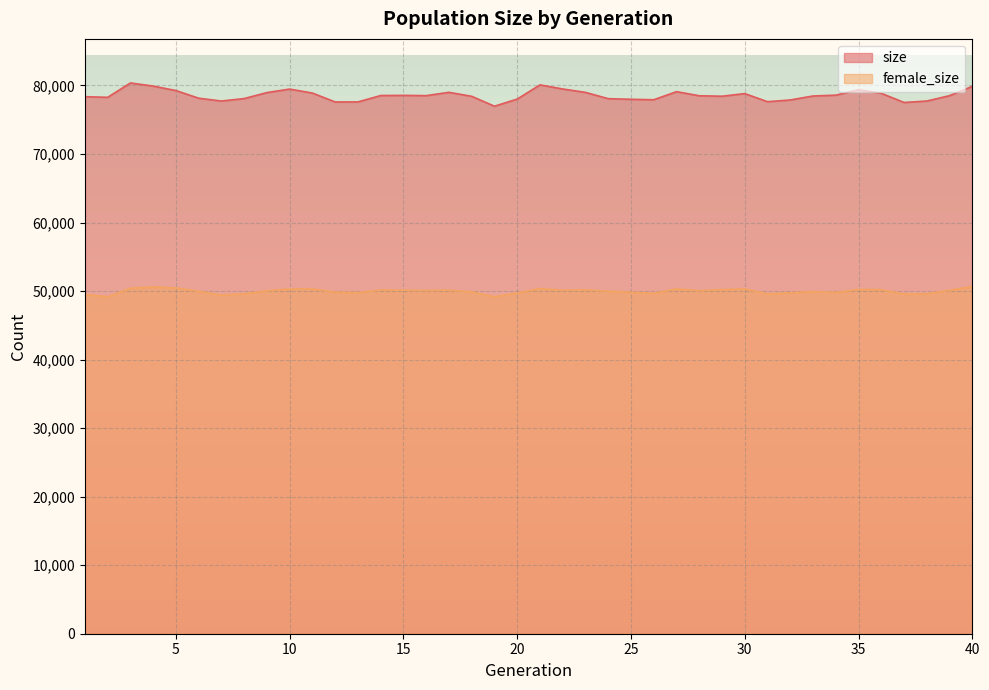

What is the value of the size point at the 1st from the left?

78366